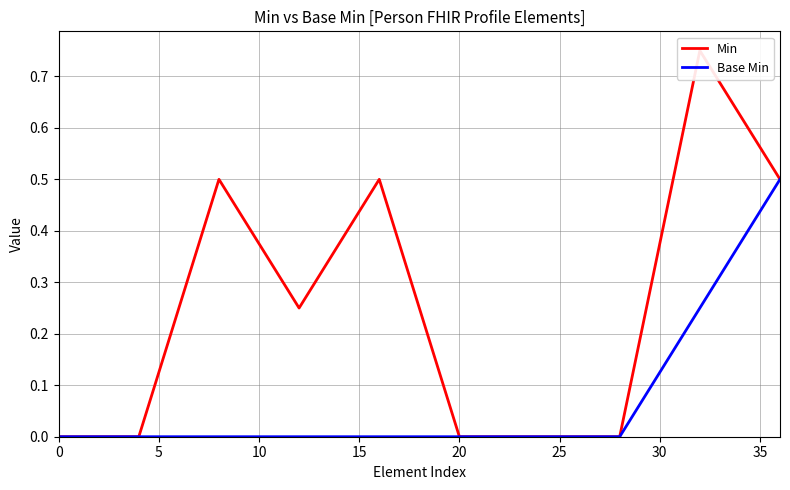

Count the number of data series in this chart.

2